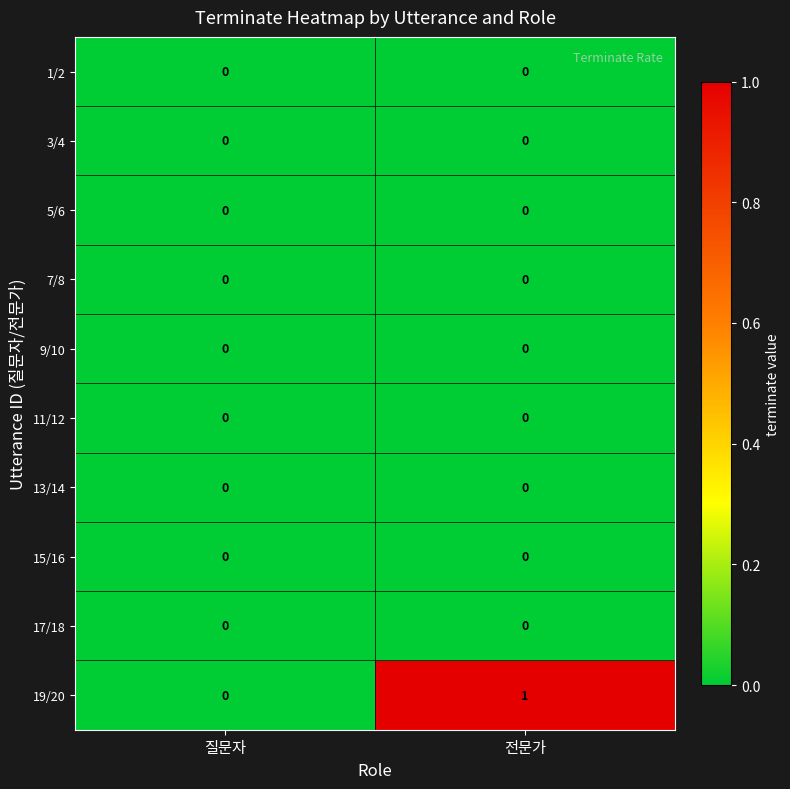

Which series has the largest total across all categories?

19/20